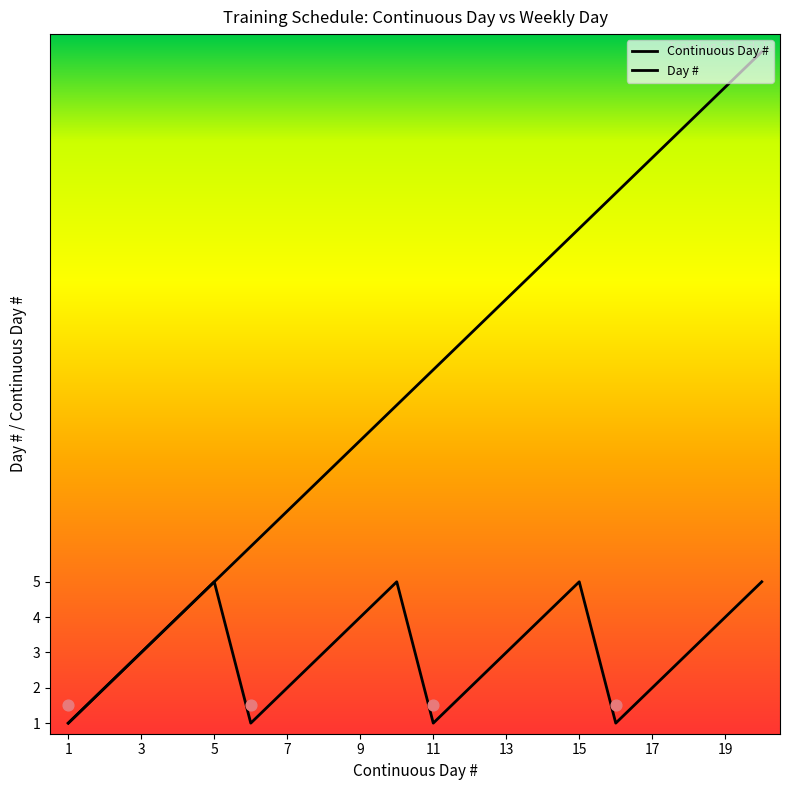

Which series has the largest total across all categories?

Continuous Day #